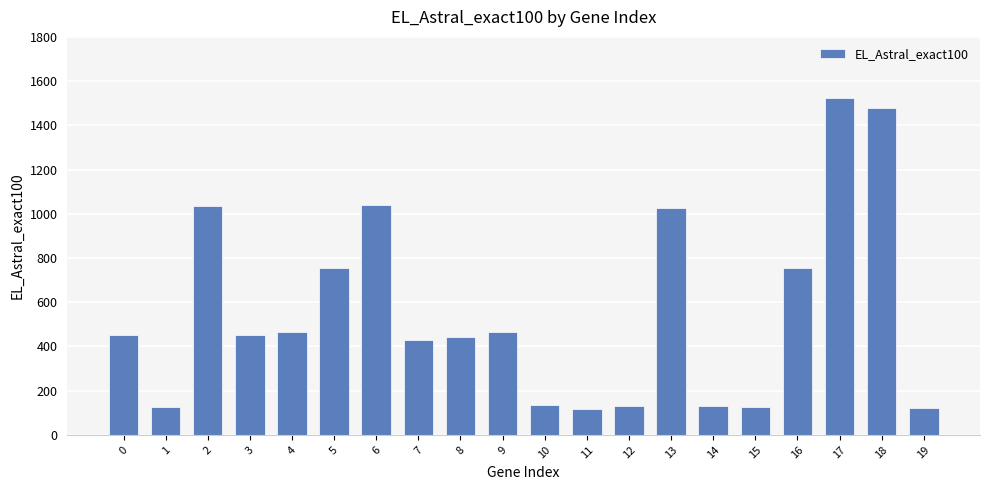

What is the sum of all values?

11205